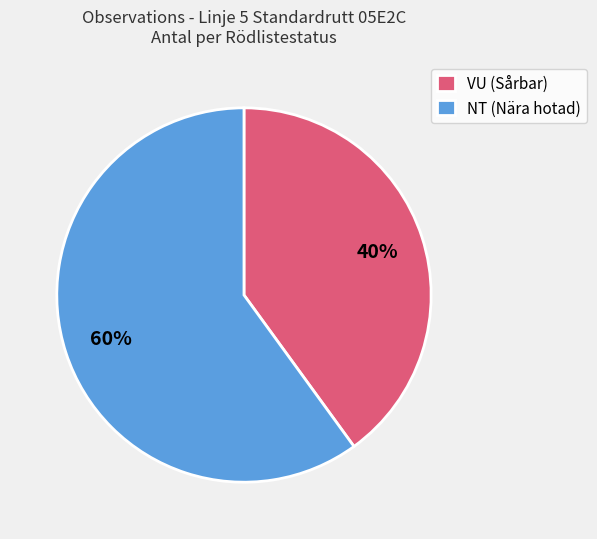

To the nearest percent, what portion does VU (Sårbar) represent?

40%